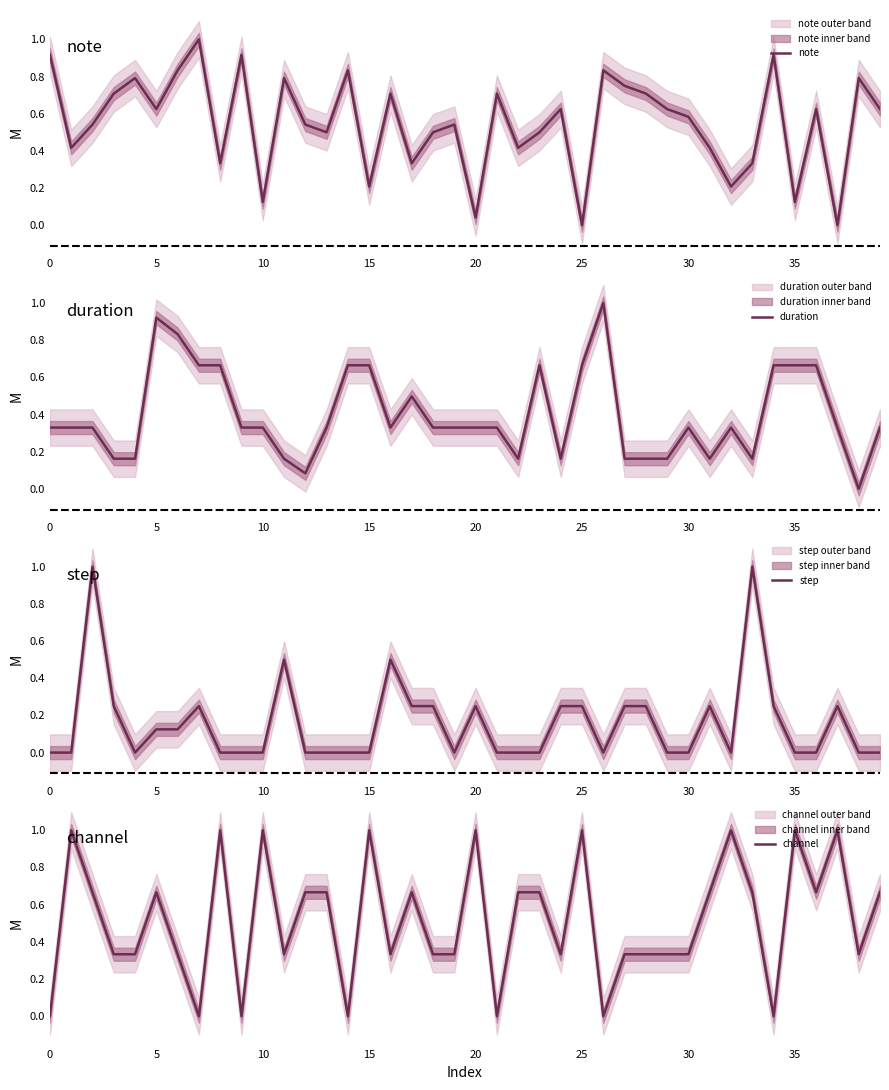

What are all the series names shown in the legend?

note, duration, step, channel